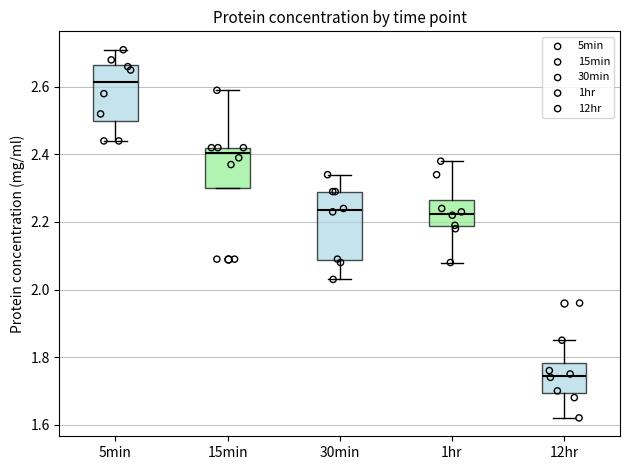

Which box's median line is the highest?

5min